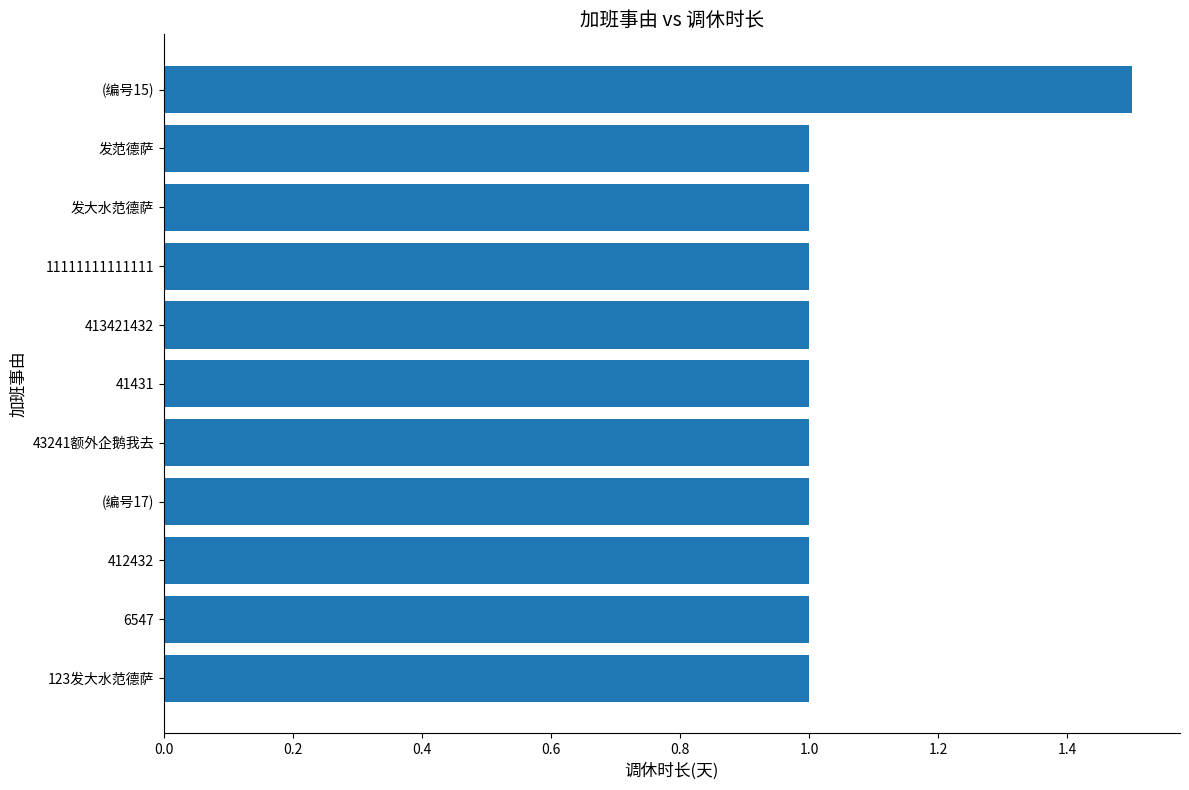

What is the ratio of the value at 41431 to the value at 43241额外企鹅我去?

1.0